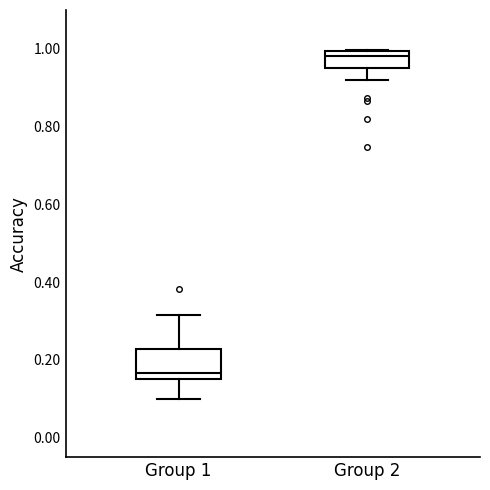

Reading left to right, transcribe this box plot: for each box, give where its median line is, the range the box spans, and where its two whiskers end, as read against the y-axis. The values are not printed on the chart, so give them approximately, as read against the axis.

Group 1: median 0.16 (just above the box's lower edge), box 0.16 to 0.22, whiskers 0.10 to 0.32
Group 2: median 0.98, box 0.96 to 1.00, whiskers 0.92 to 1.00